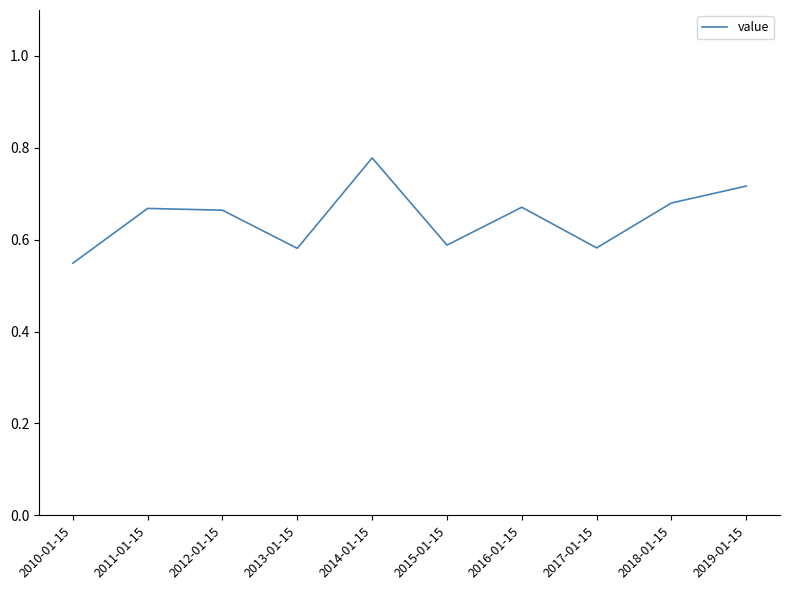

At which category does the chart reach its minimum across all series?

2010-01-15